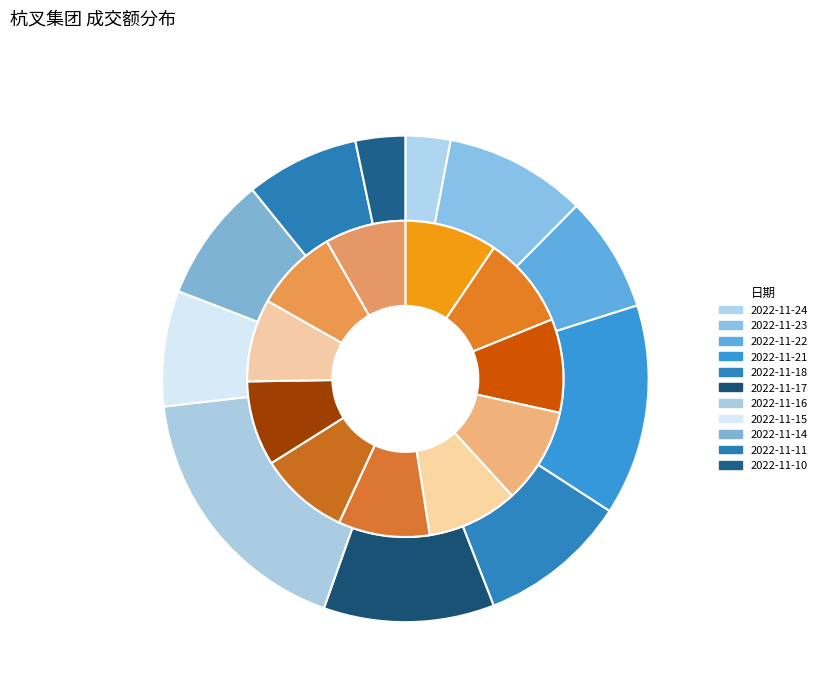

Is the sum of 2022-11-24 and 2022-11-17 greater than half?

No